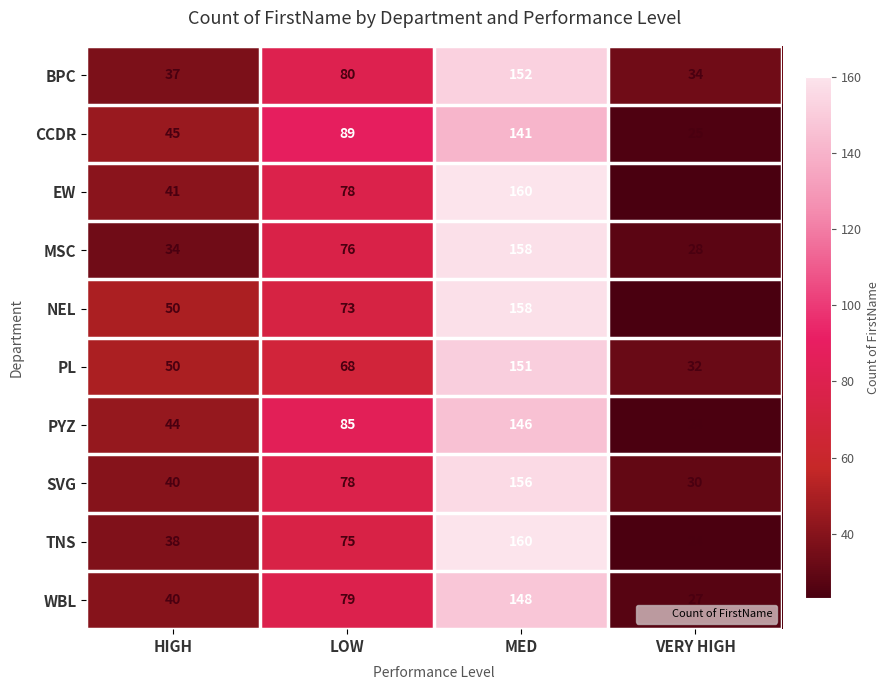

How many WBL values are between 40 and 148?

3